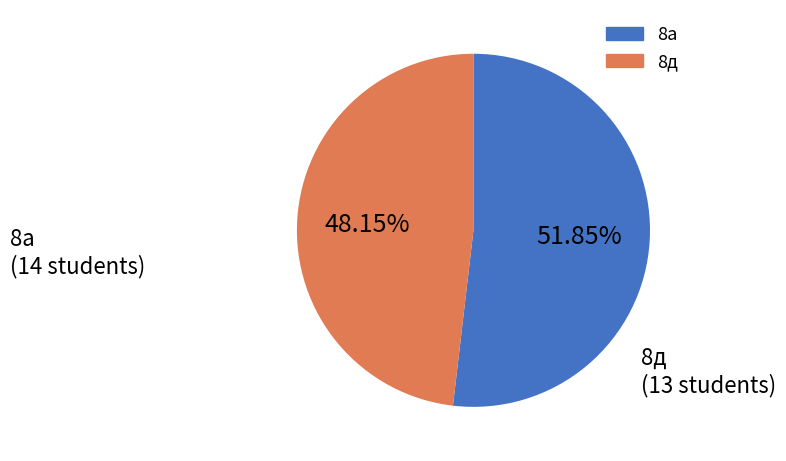

Is 8д the majority of the pie?

No